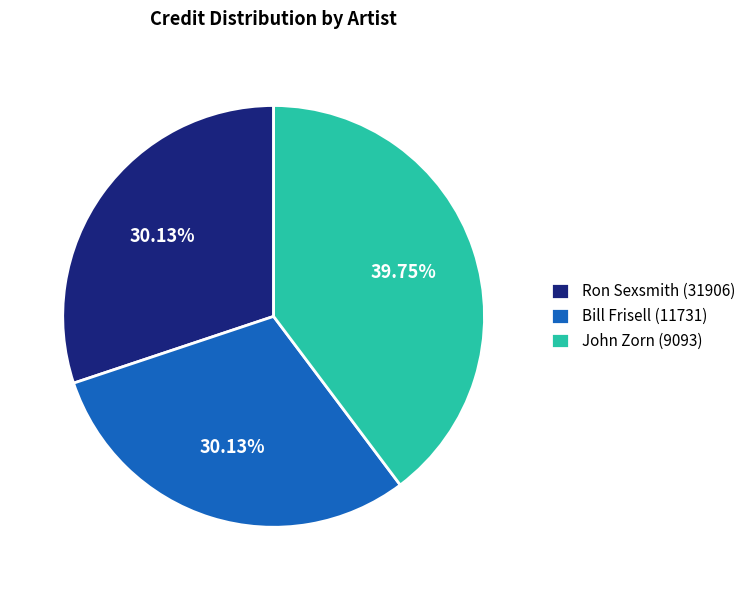

Which has a higher value, Ron Sexsmith (31906) or John Zorn (9093)?

John Zorn (9093)